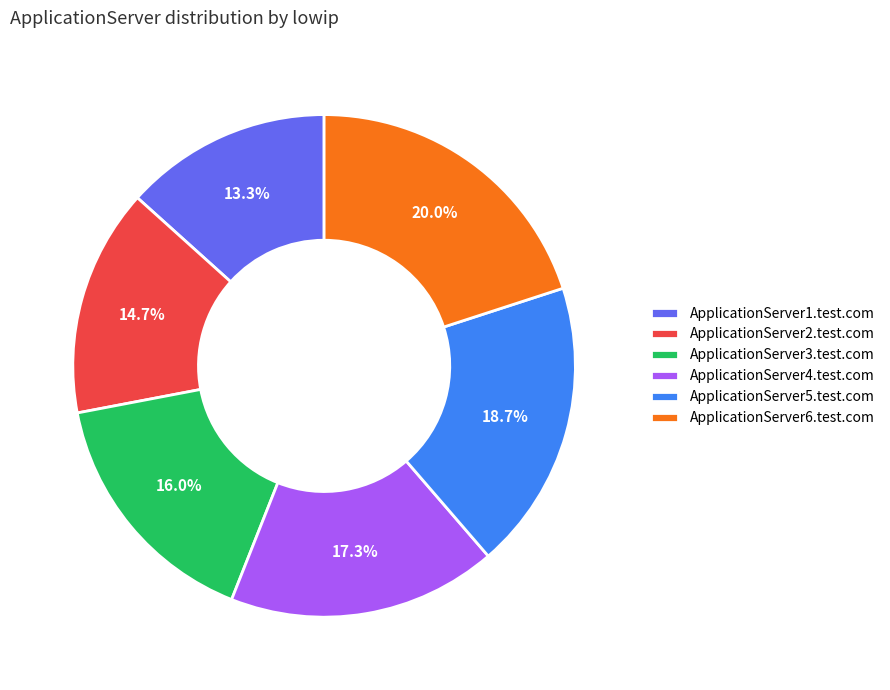

Rank the categories by value from highest to lowest.

ApplicationServer6.test.com, ApplicationServer5.test.com, ApplicationServer4.test.com, ApplicationServer3.test.com, ApplicationServer2.test.com, ApplicationServer1.test.com